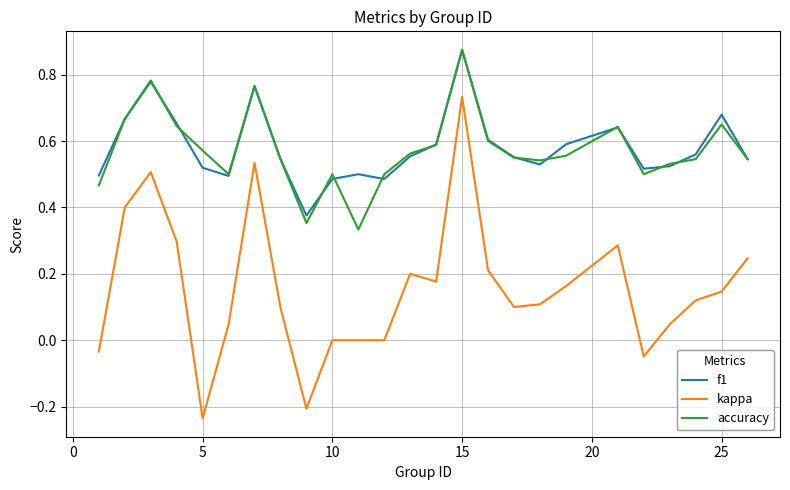

How many interior local peaks does the f1 series have?

6